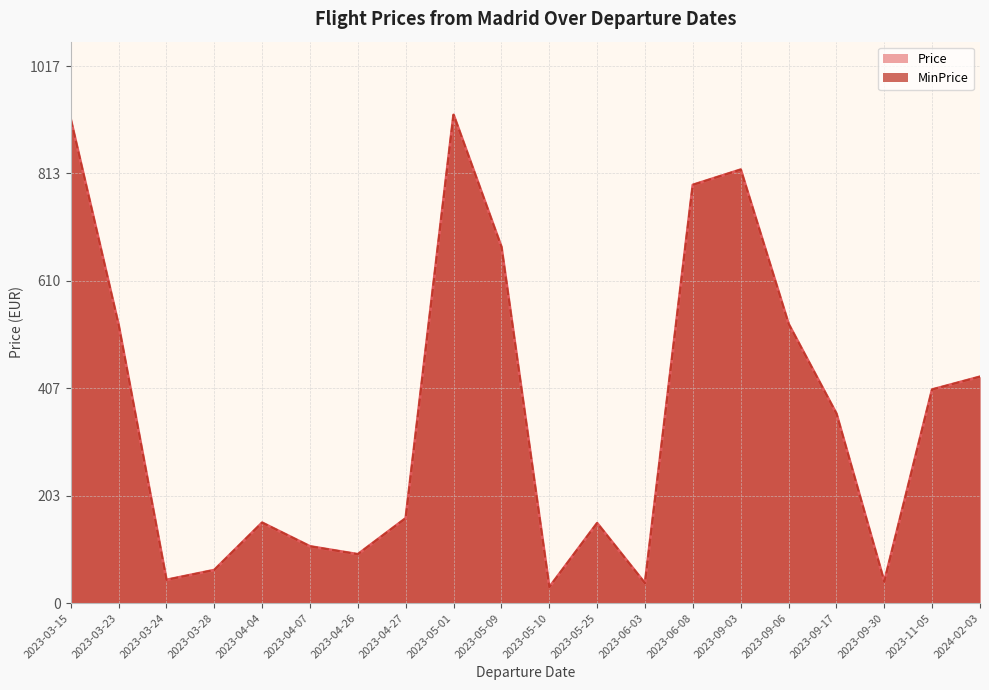

Between 2023-06-08 and 2023-04-04, which series saw the biggest shift?

Price